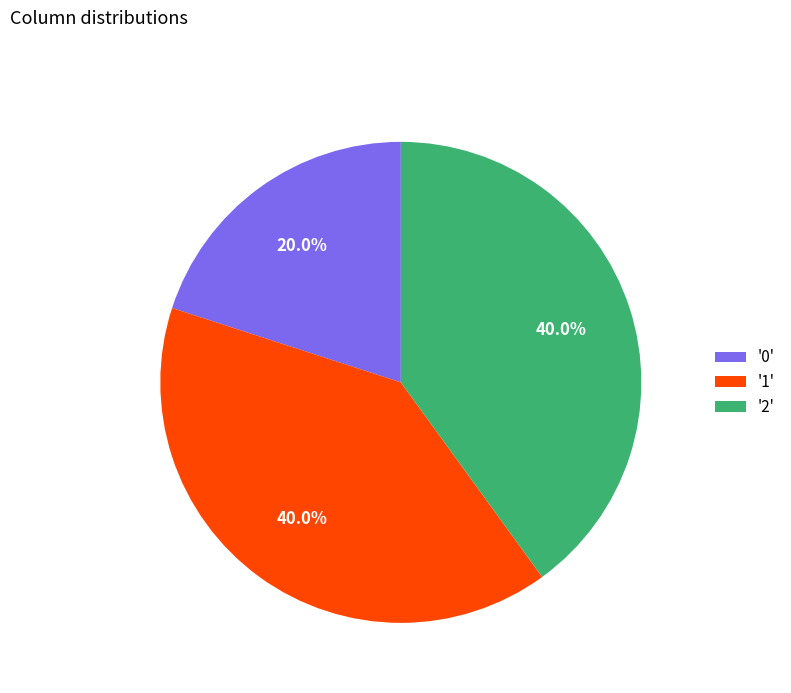

How many slices are in this pie chart?

3